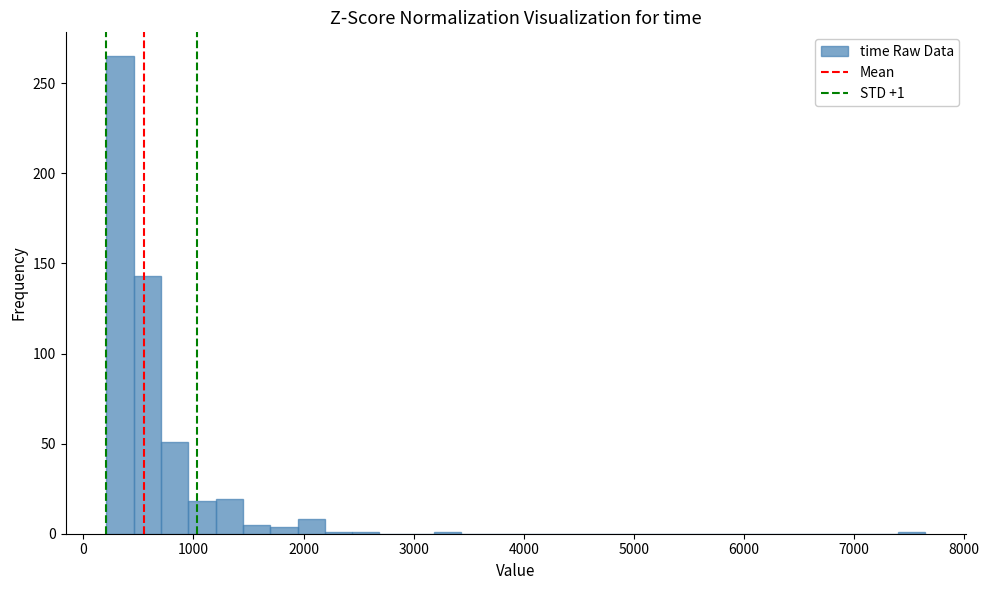

Around what value on the x-axis is the tallest bar? Give the approximate position of its centre, as read against the axis.

300